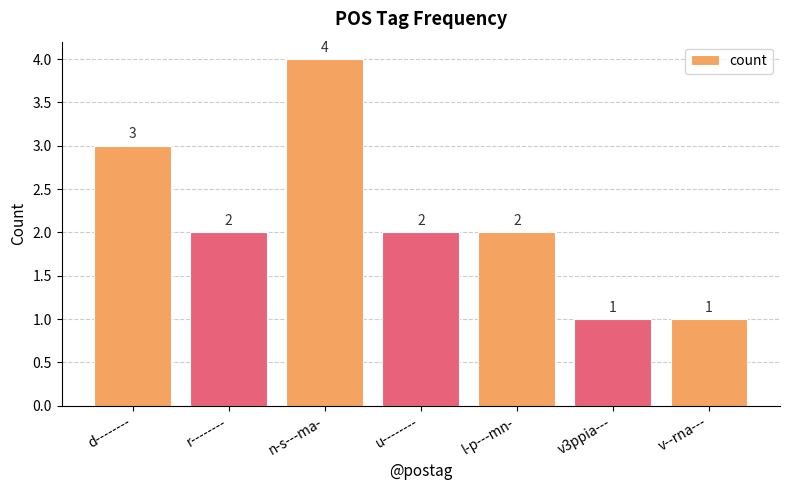

Which category has the highest value across all series?

n-s---ma-